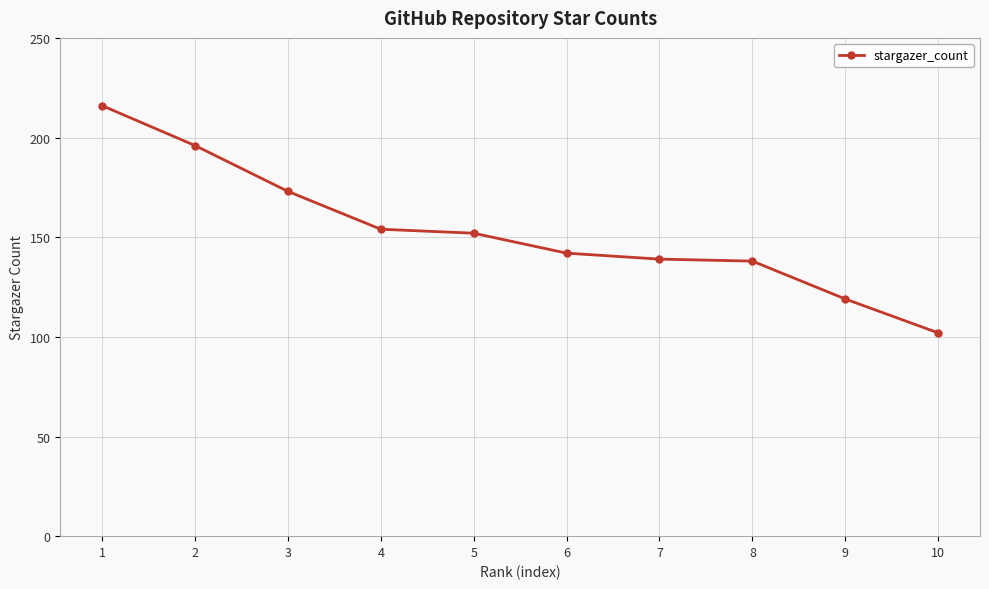

Is this an area chart (filled region under the line)?

No